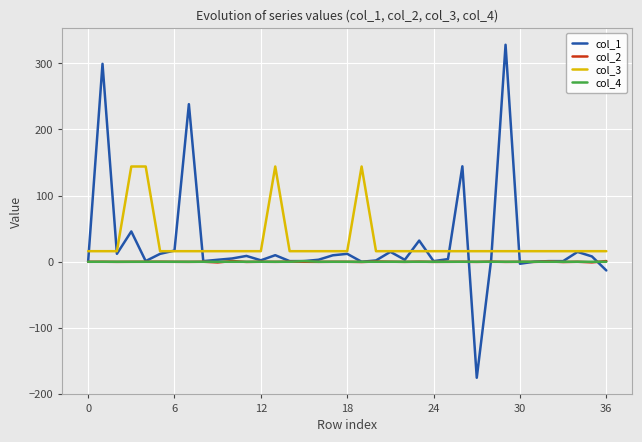

What is the maximum value for col_3?

144.0